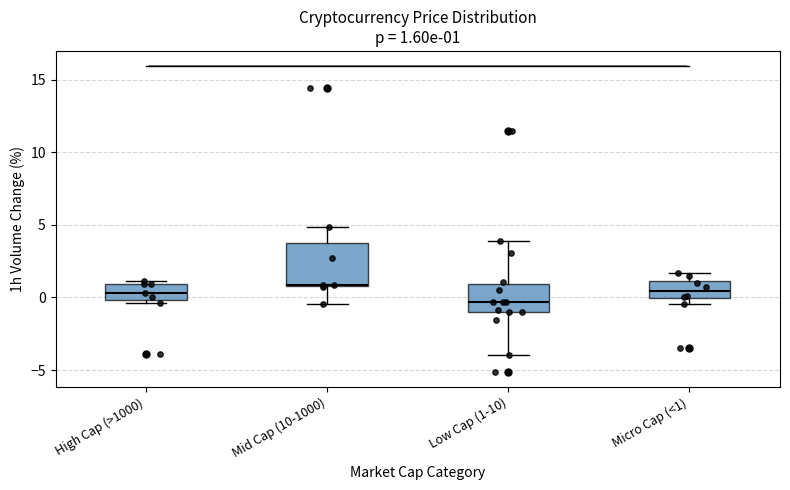

Which box is the tallest, from its lower edge to its upper edge?

Mid Cap (10-1000)